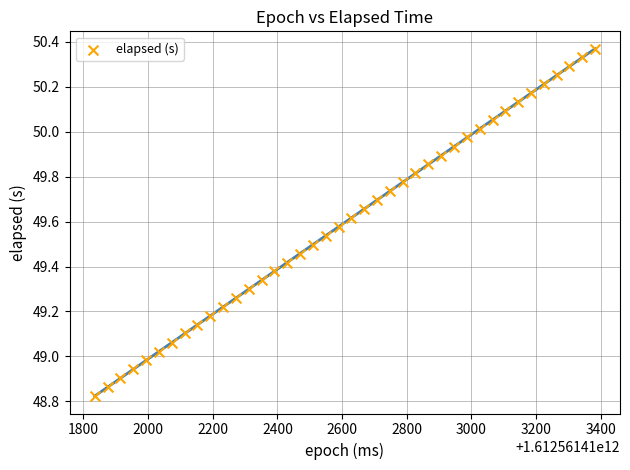

What is the range of X values (max minus min)?

1547.0